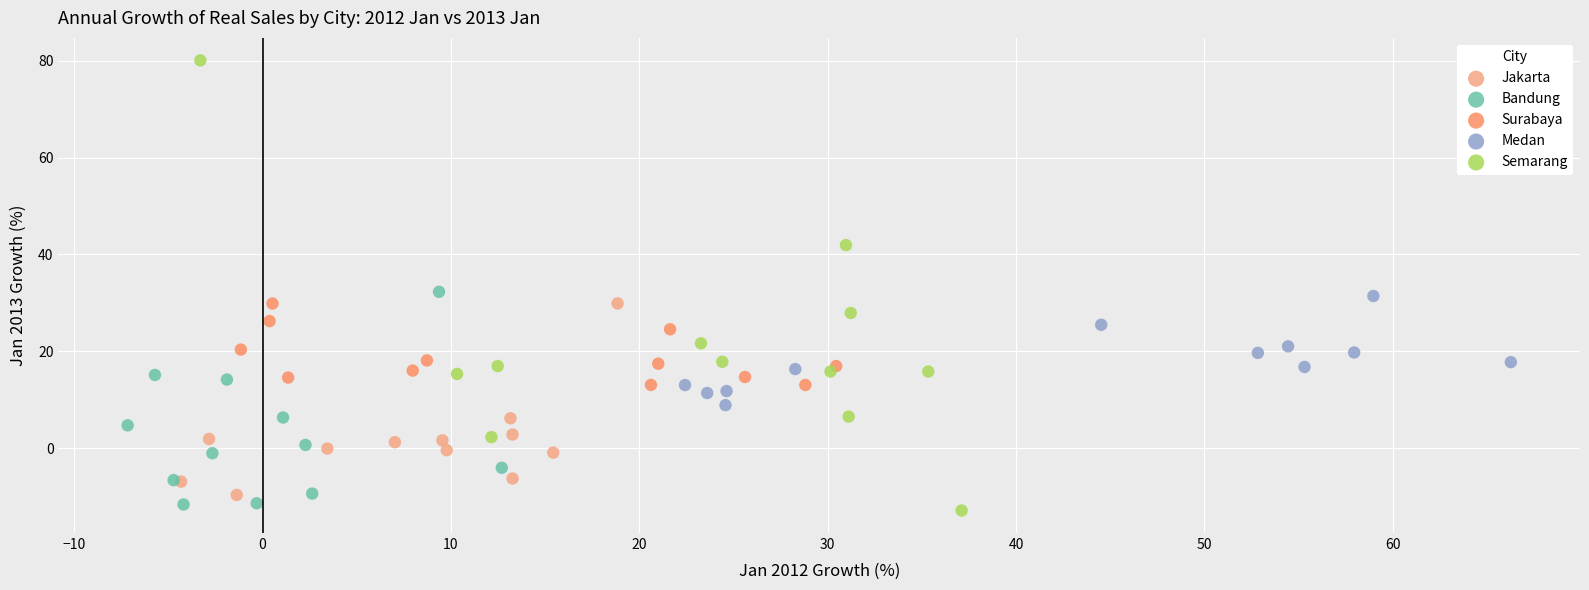

What are all the series names shown in the legend?

Jakarta, Bandung, Surabaya, Medan, Semarang